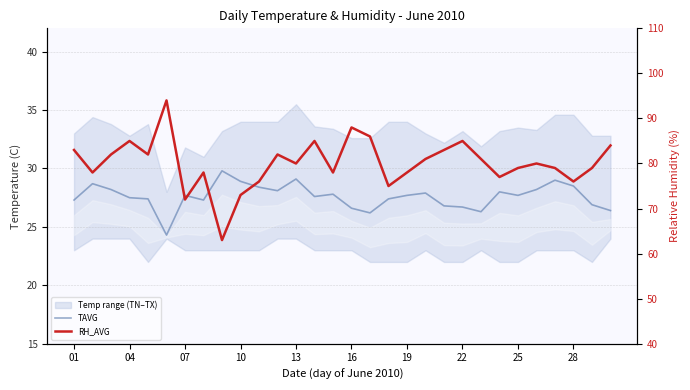

What is the difference between the RH_AVG values at 10 and 16?

10.0